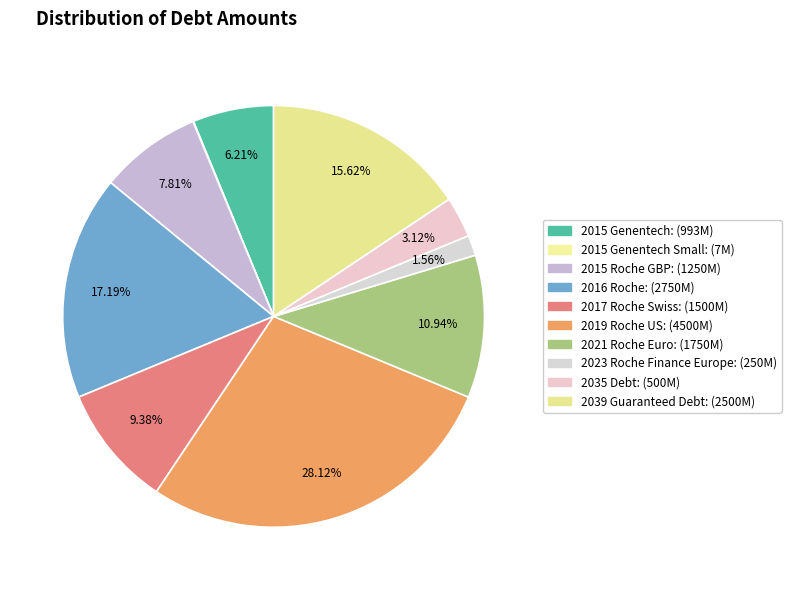

How many slices are in this pie chart?

10